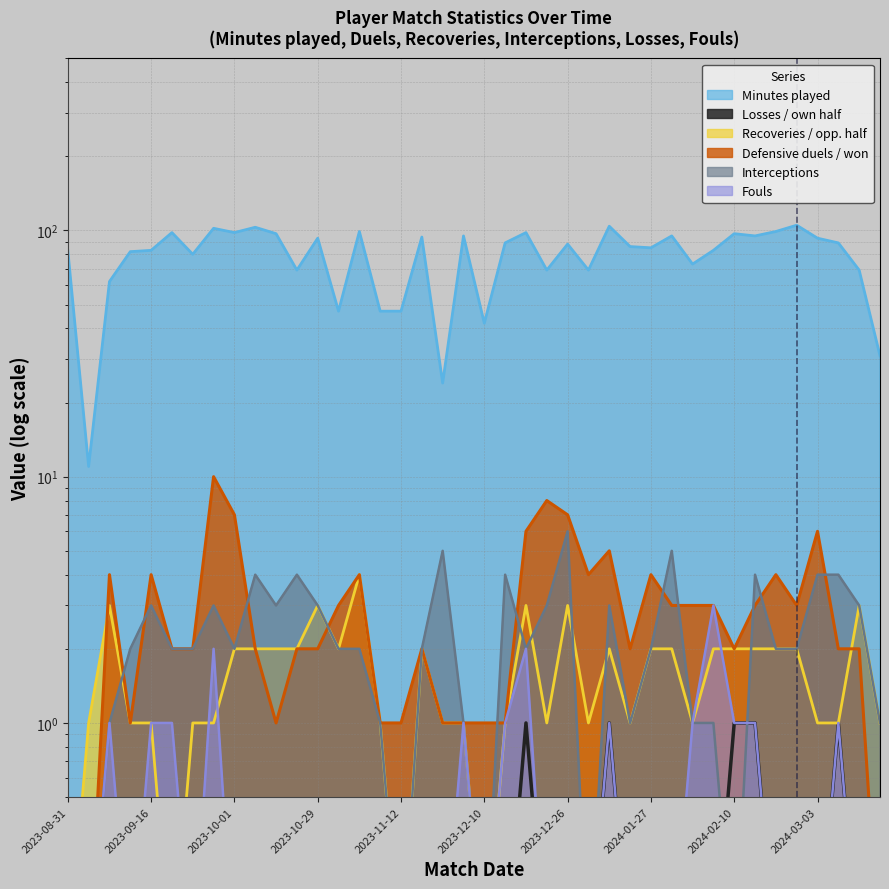

Which category has the lowest value across all series?

2023-08-31